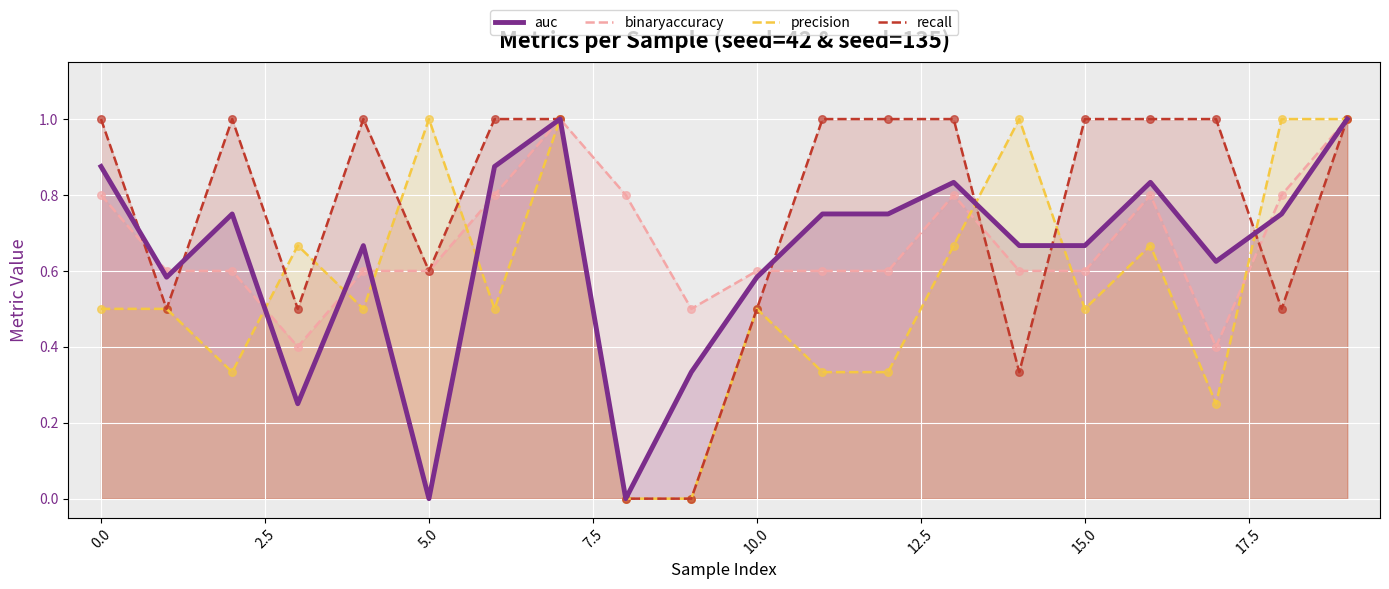

Which series contains the lowest Y value?

auc